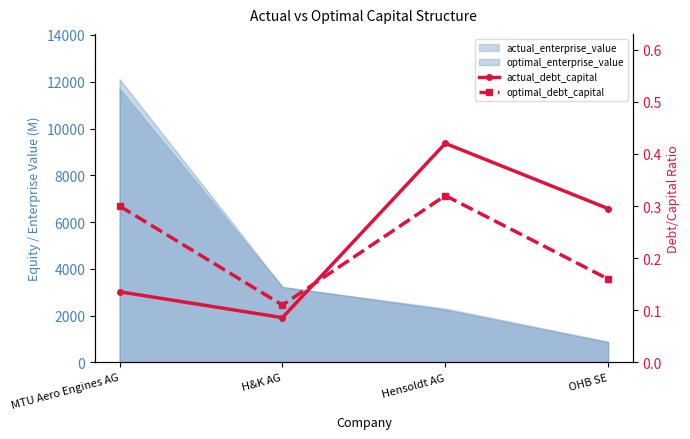

How many lines are shown in the chart?

2